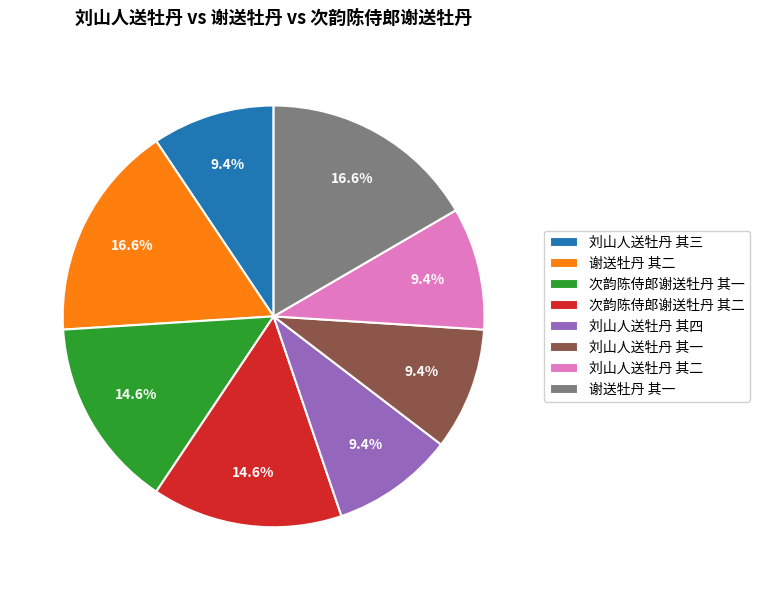

Is there a majority slice in this chart?

No